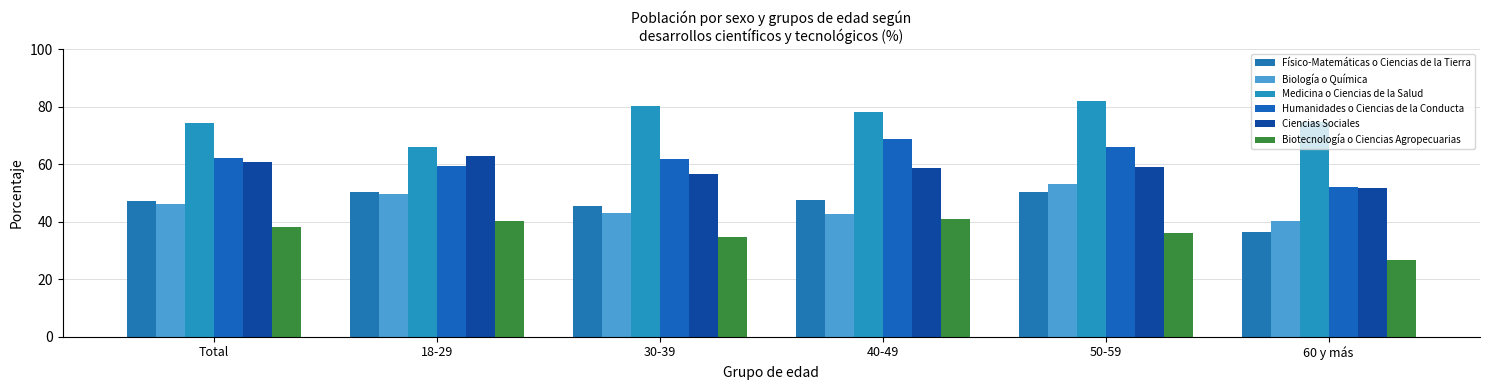

What are all the series names shown in the legend?

Físico-Matemáticas o Ciencias de la Tierra, Biología o Química, Medicina o Ciencias de la Salud, Humanidades o Ciencias de la Conducta, Ciencias Sociales, Biotecnología o Ciencias Agropecuarias